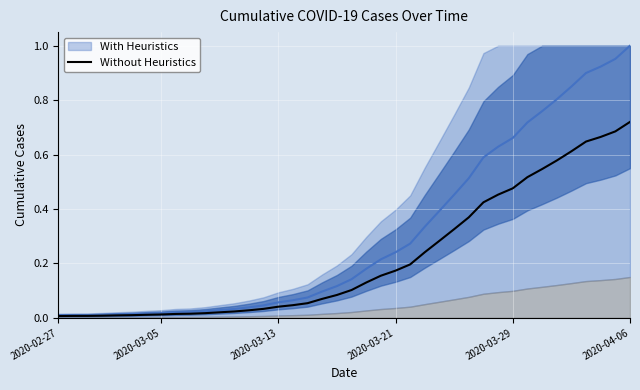

Reading left to right, list all the values displayed in this chart.

0.0	0.0	0.0	0.0	0.0	0.0	0.0	0.0	0.0	0.0	0.0	0.0	0.0	0.0	0.0	0.0	0.0	0.1	0.1	0.1	0.1	0.1	0.2	0.2	0.2	0.2	0.3	0.3	0.4	0.4	0.5	0.5	0.5	0.5	0.6	0.6	0.6	0.7	0.7	0.7